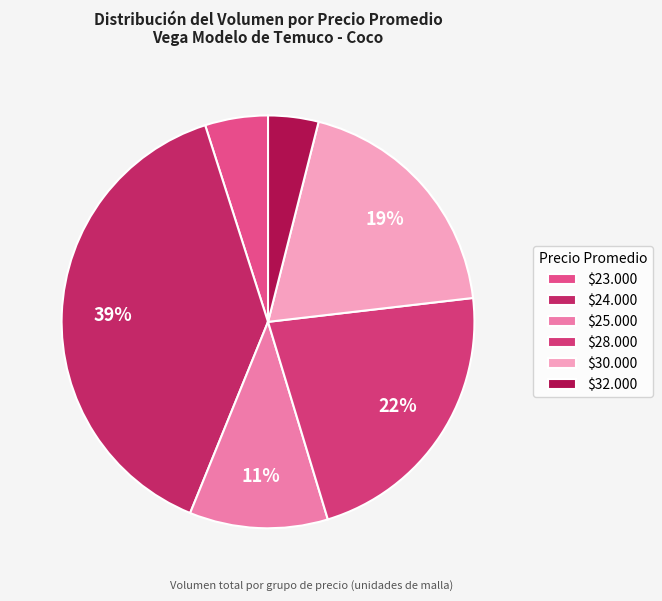

Which category has the smallest portion of the pie?

$32.000